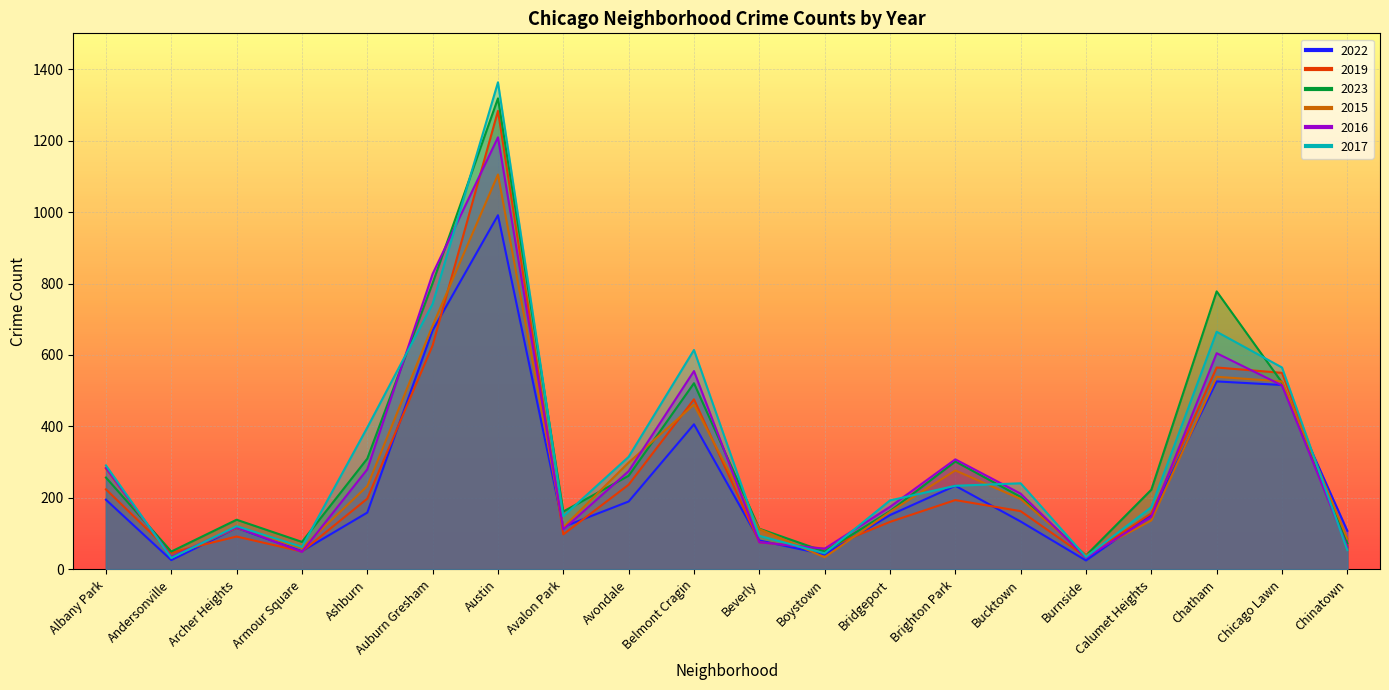

How many lines are shown in the chart?

6